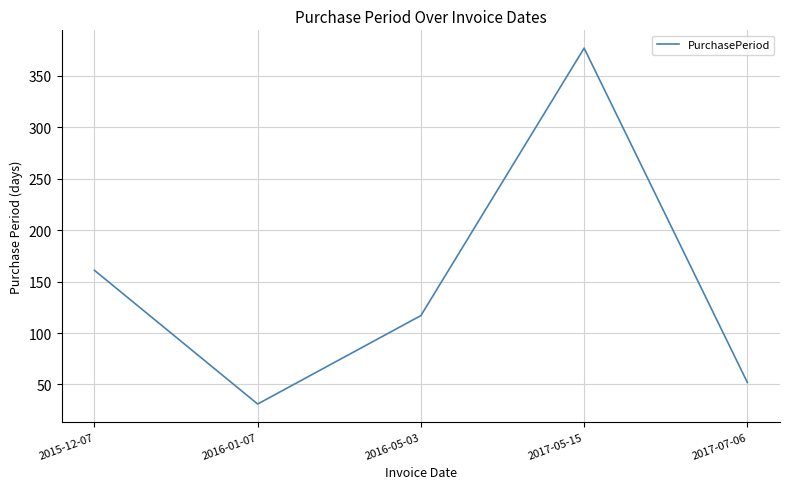

At which category does the data reach its first local peak?

2017-05-15